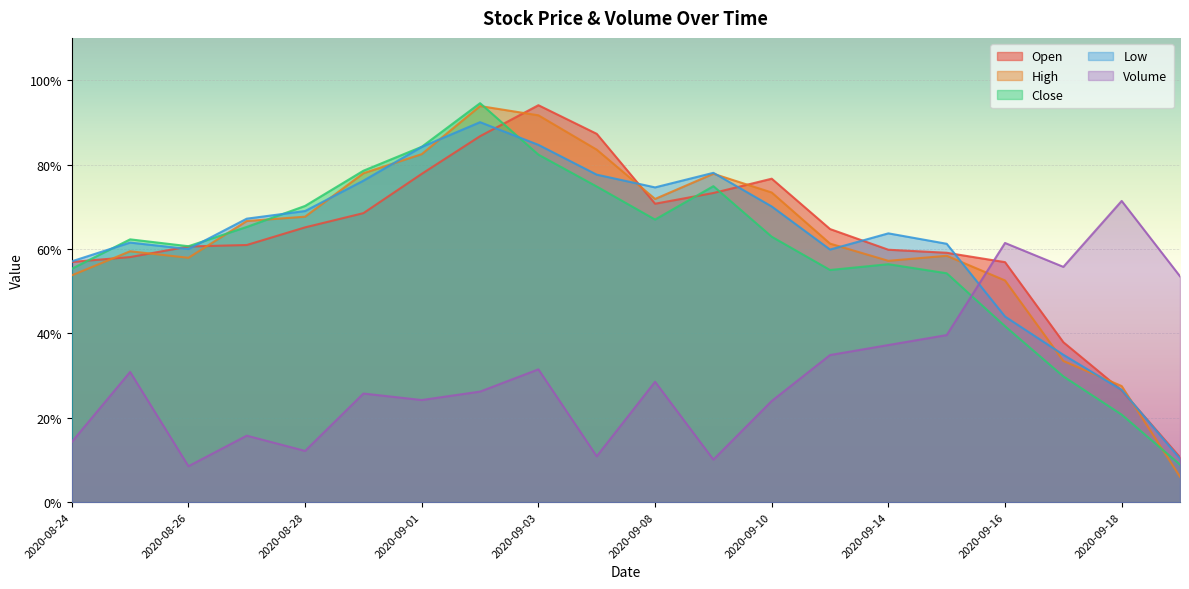

Rank the series at 2020-09-09 from highest to lowest value.

Low, High, Close, Open, Volume